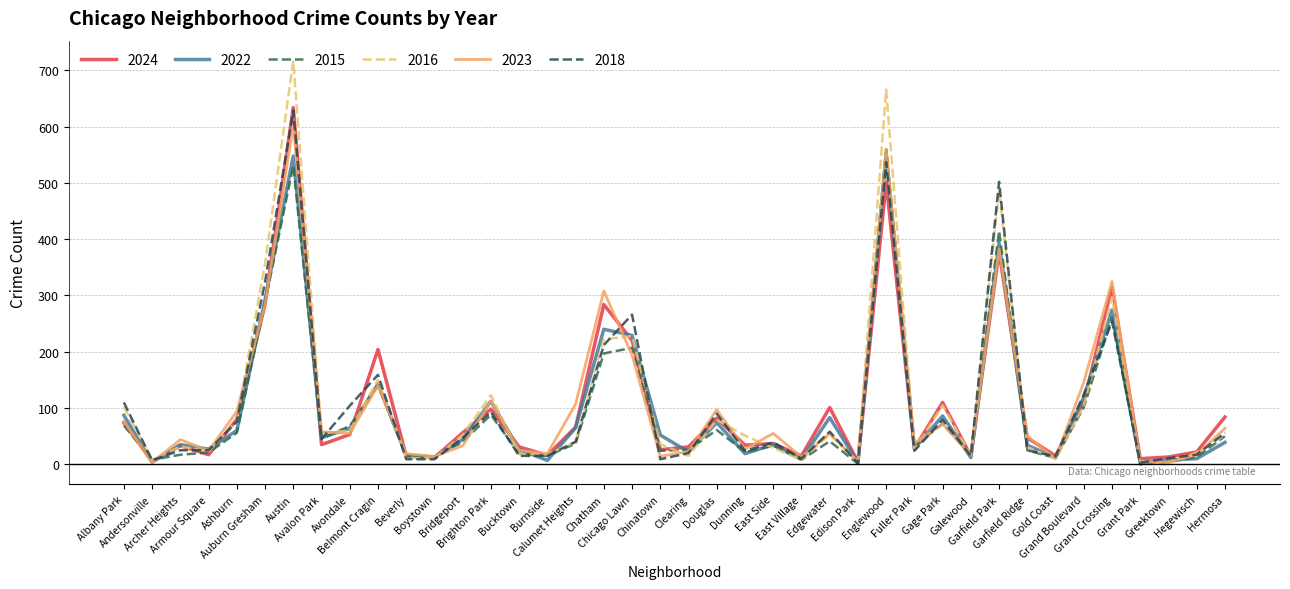

Which label corresponds to the largest value in the chart?

Austin